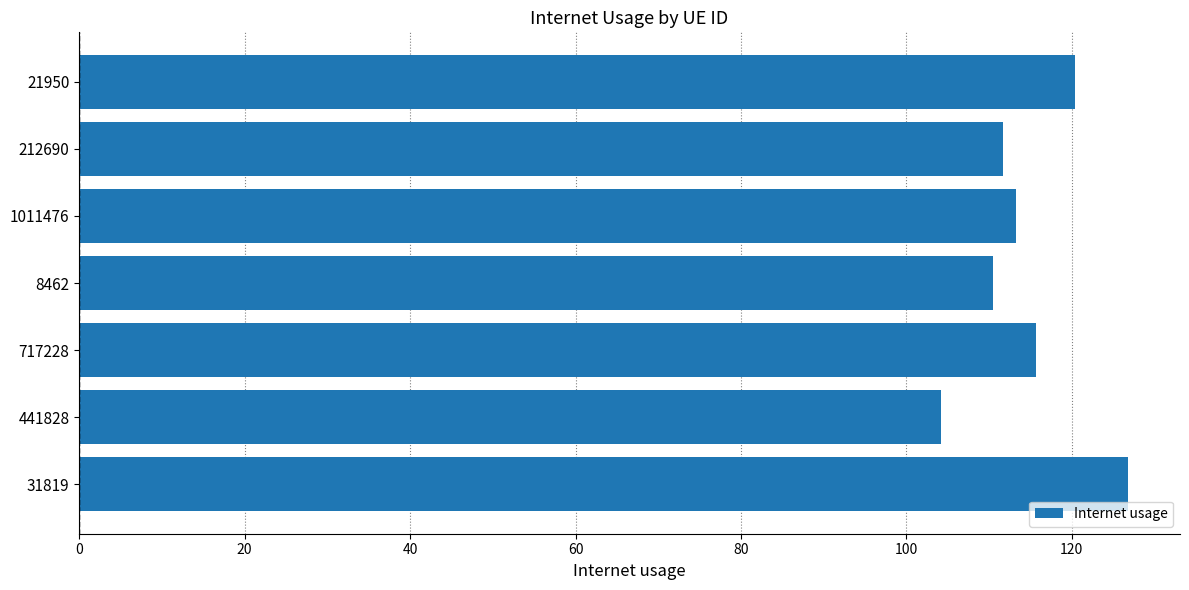

What is the average value?

114.6